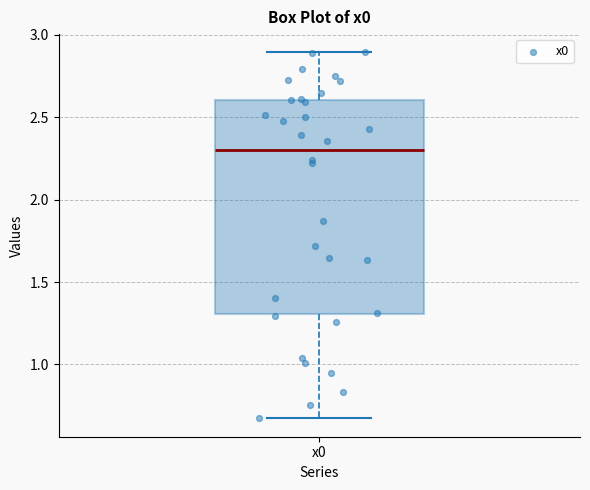

Transcribe this box plot: give where the median line is, the range the box spans, and where the two whiskers end, as read against the y-axis. The values are not printed on the chart, so give them approximately, as read against the axis.

median 2.30, box 1.30 to 2.60, whiskers 0.65 to 2.90